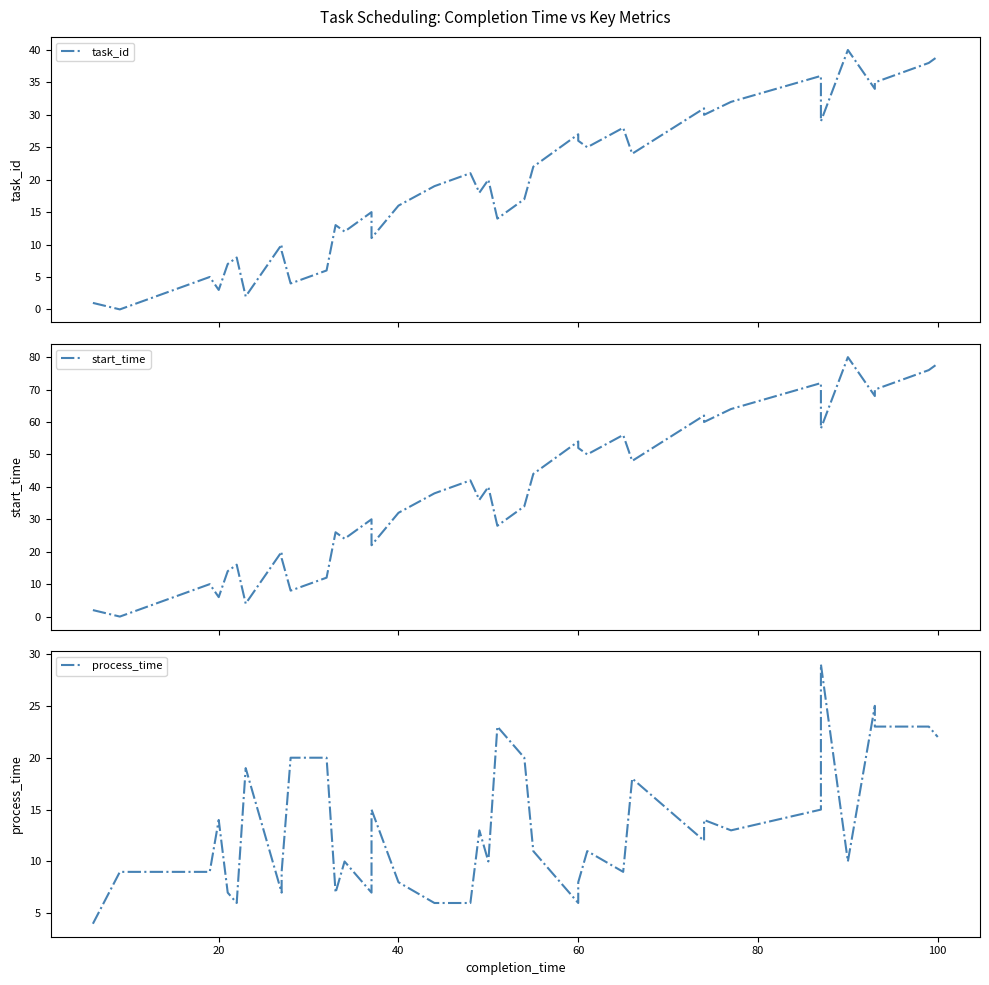

True or false: start_time has a value of 2 at 120.

False